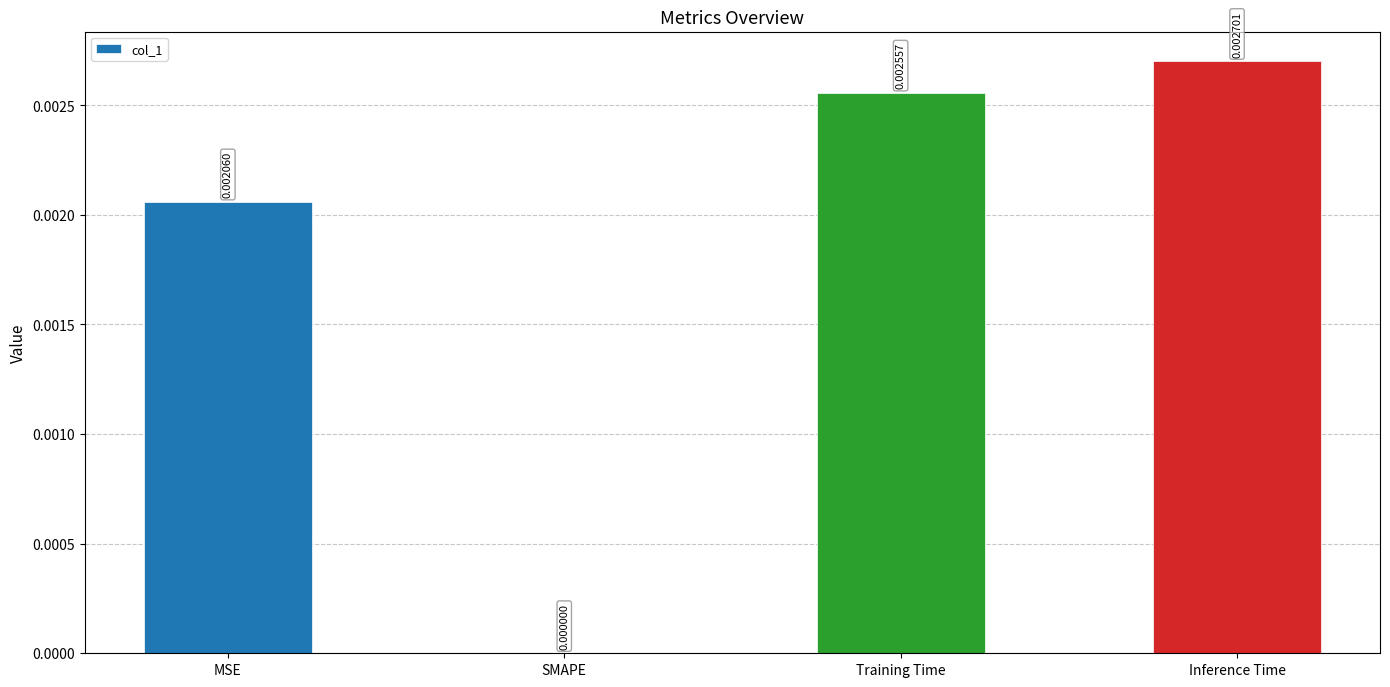

Between Training Time and SMAPE, which is larger?

Training Time